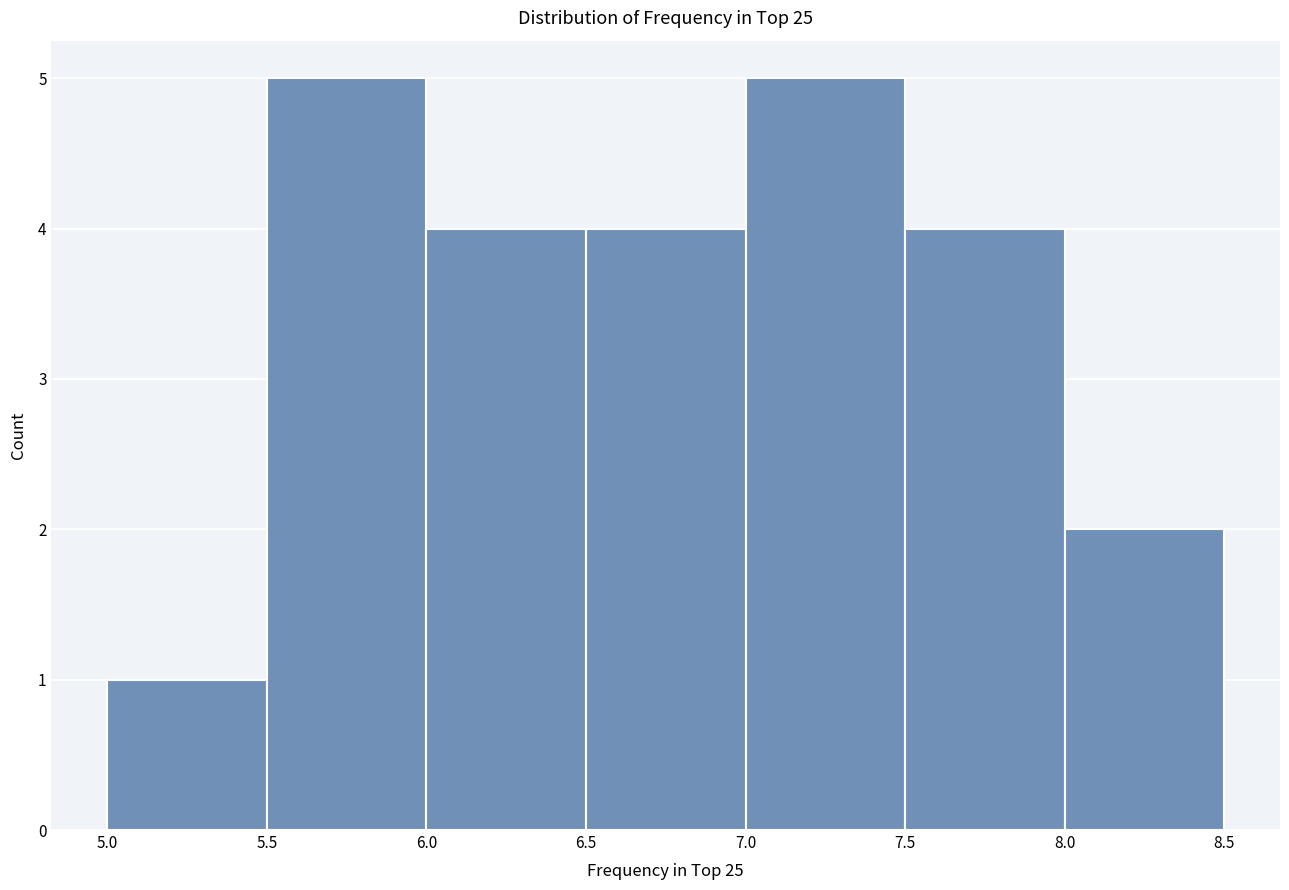

Reading left to right, list every bar in this chart as the range it spans on the x-axis followed by its height. The values are not printed on the chart, so give them approximately, as read against the axis.

5.0 to 5.5: 1
5.5 to 6.0: 5
6.0 to 6.5: 4
6.5 to 7.0: 4
7.0 to 7.5: 5
7.5 to 8.0: 4
8.0 to 8.5: 2